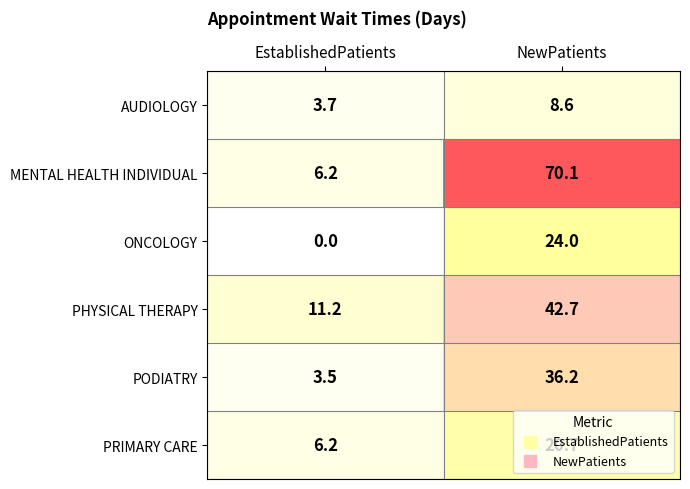

What is the approximate value of AUDIOLOGY at EstablishedPatients?

3.7